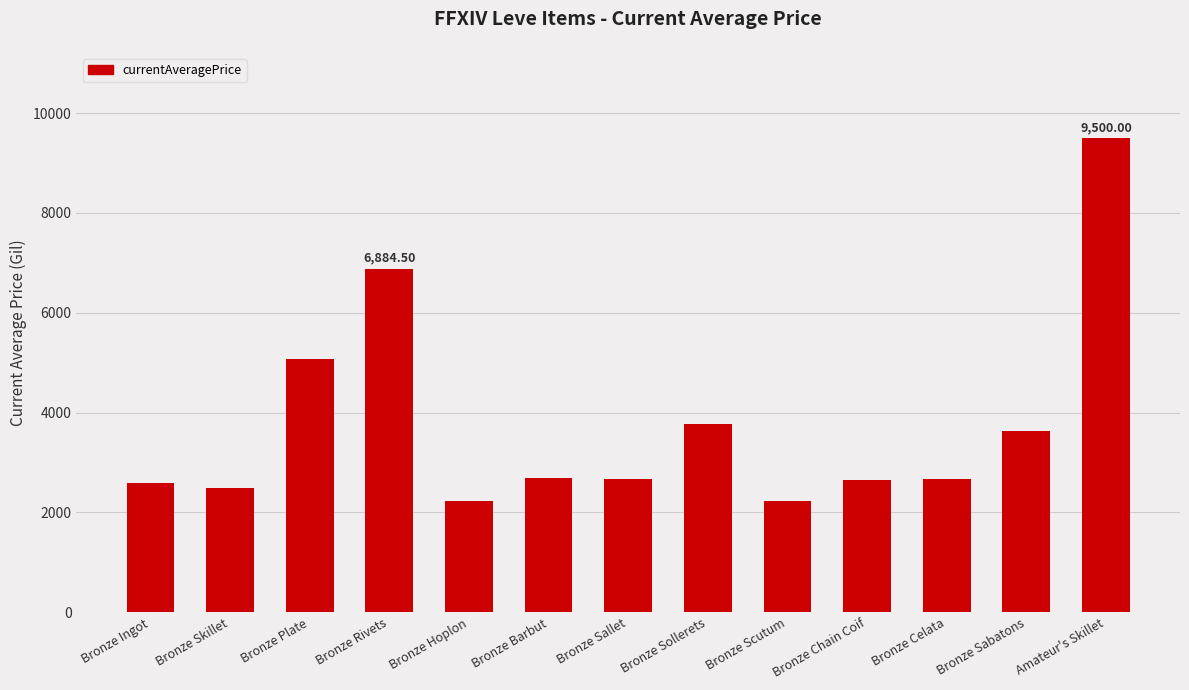

What is the approximate value at Bronze Hoplon?

2226.0